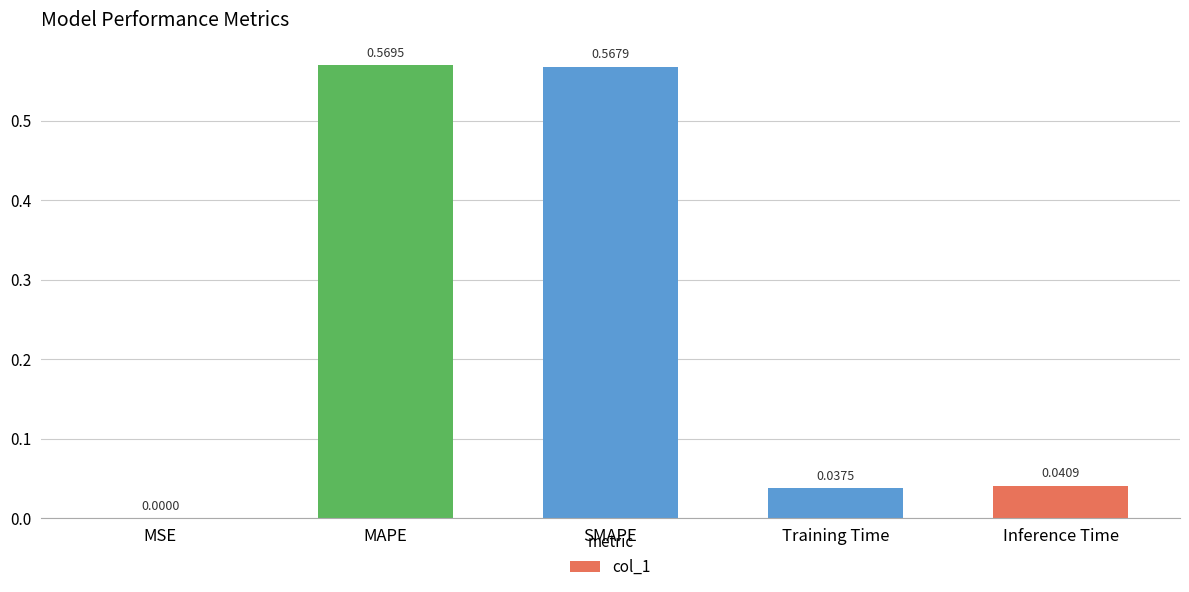

The value at Inference Time is 0.1. True or false?

False